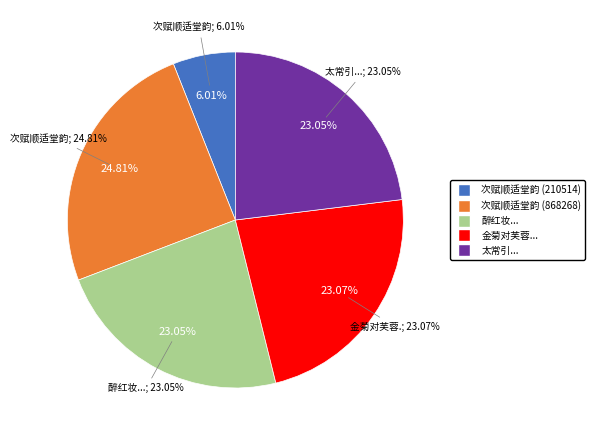

Rank the categories by value from lowest to highest.

次赋顺适堂韵 (210514), 太常引  坐积翠阁同吴园次赋, 醉红妆  立春前一夕寄畅园小饮时有柳姬翩何在座同园次赋, 金菊对芙蓉  惠山夜饮坐有姬人同园次赋仍用前韵, 次赋顺适堂韵 (868268)